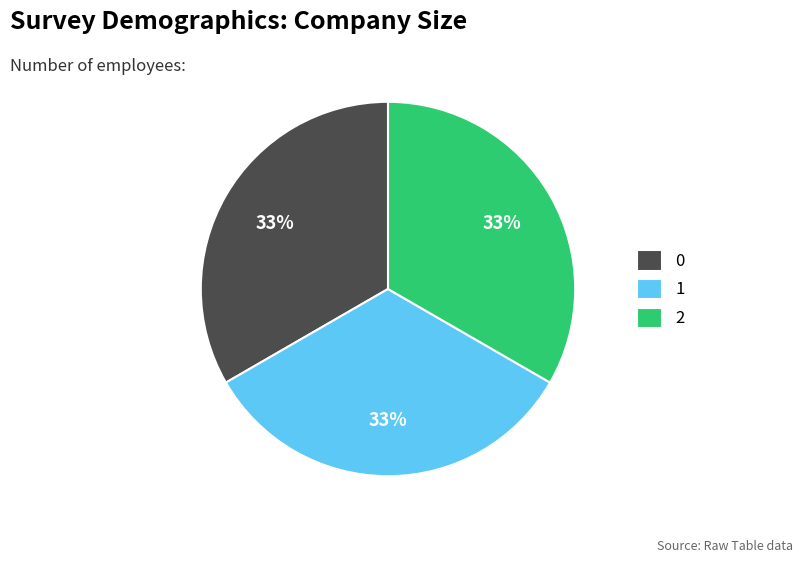

Is there a majority slice in this chart?

No